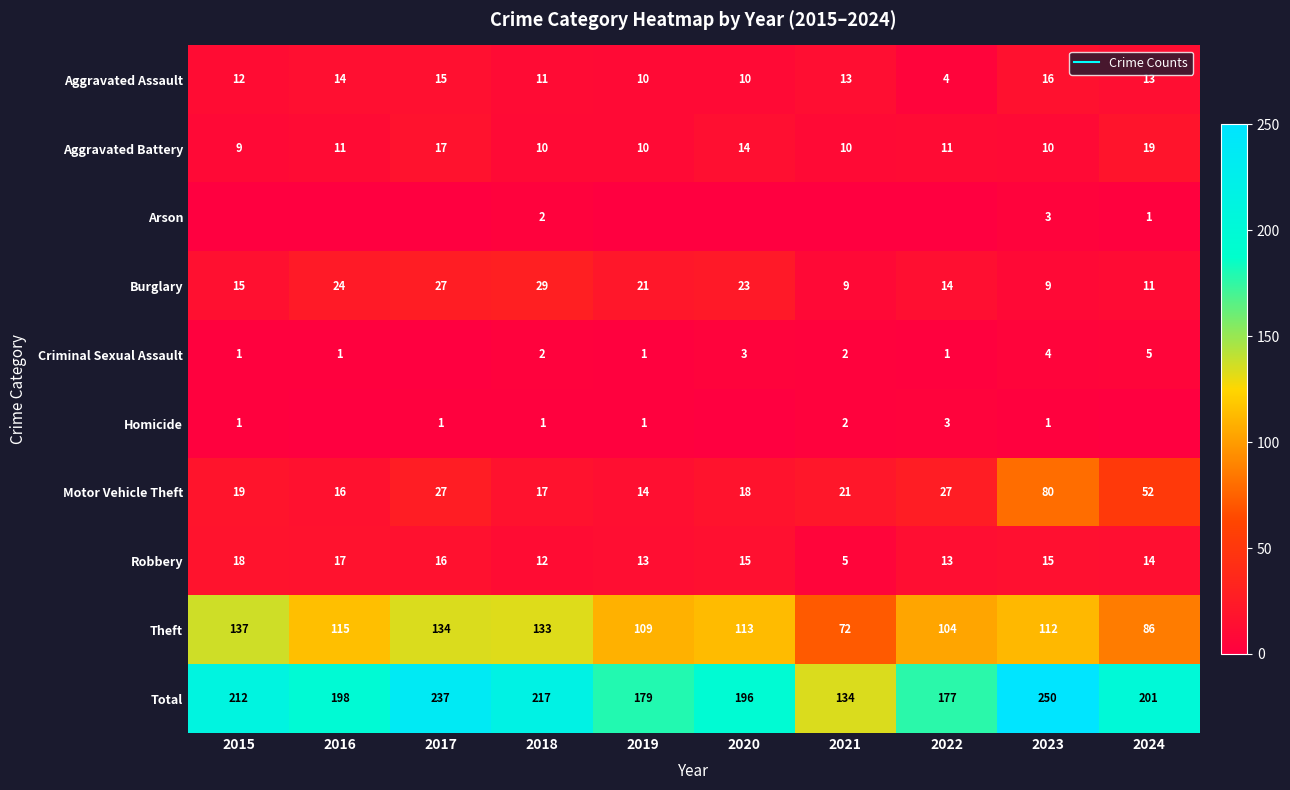

What is the difference between the highest and lowest values at 2020?

196